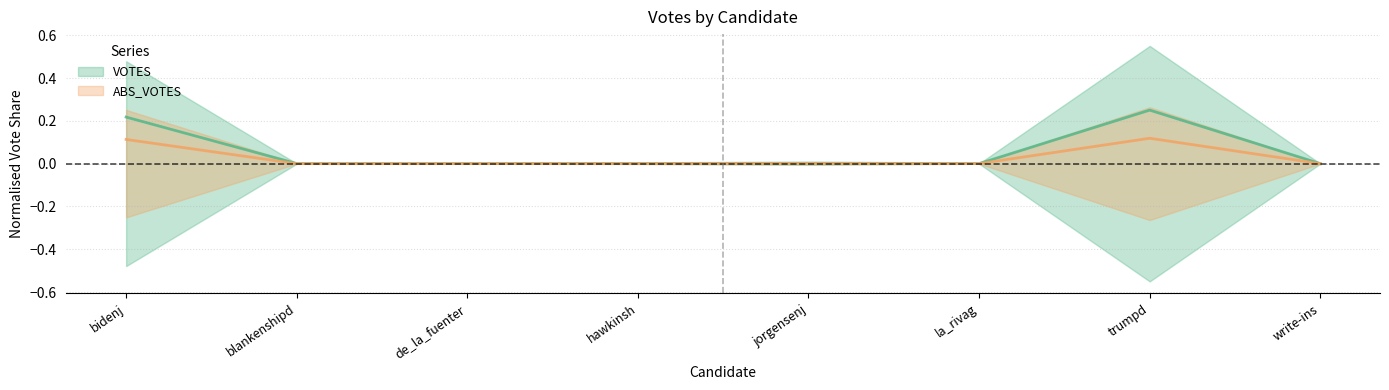

What is the sum of the ABS_VOTES values at bidenj and la_rivag?

0.1